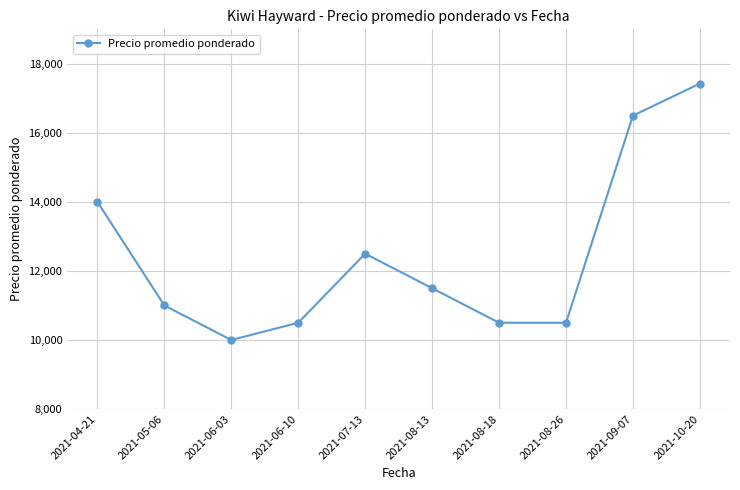

What is the label of the 5th point from the left?

2021-07-13